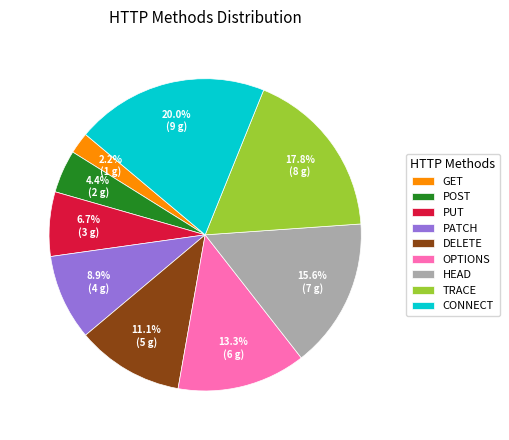

Which has a higher value, HEAD or POST?

HEAD